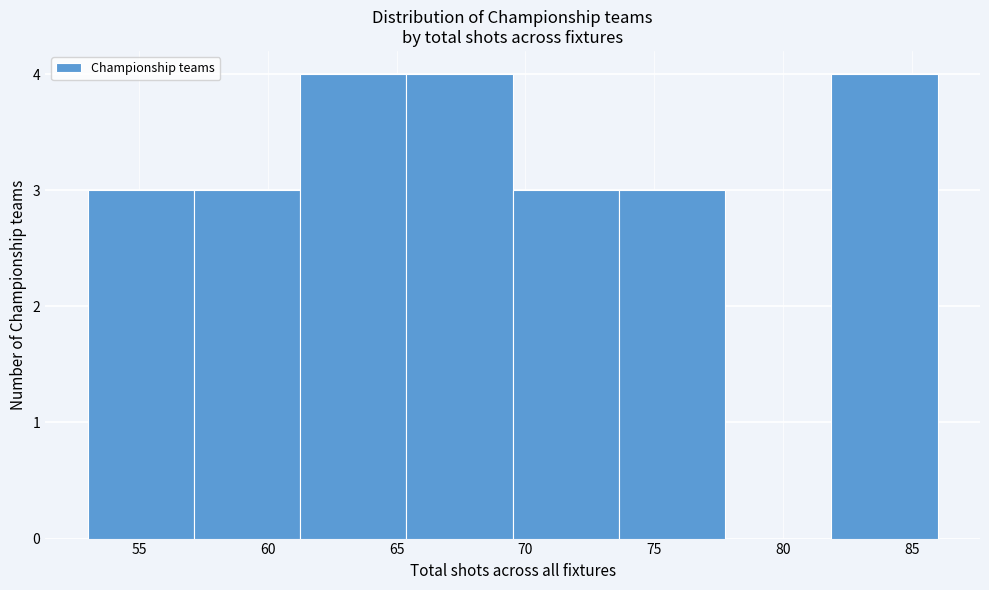

Reading left to right, list every bar in this chart as the range it spans on the x-axis followed by its height. Neither the bar edges nor the heights are printed on the chart, so give them approximately, as read against the axes.

53.0 to 57.0: 3
57.0 to 61.5: 3
61.5 to 65.5: 4
65.5 to 69.5: 4
69.5 to 73.5: 3
73.5 to 78.0: 3
78.0 to 82.0: 0
82.0 to 86.0: 4